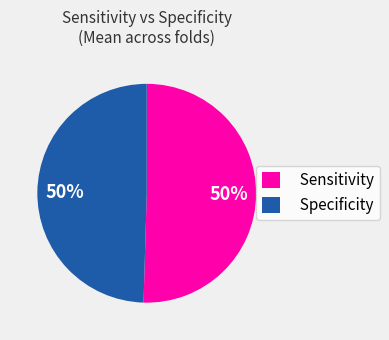

To the nearest percent, what portion does Specificity represent?

50%